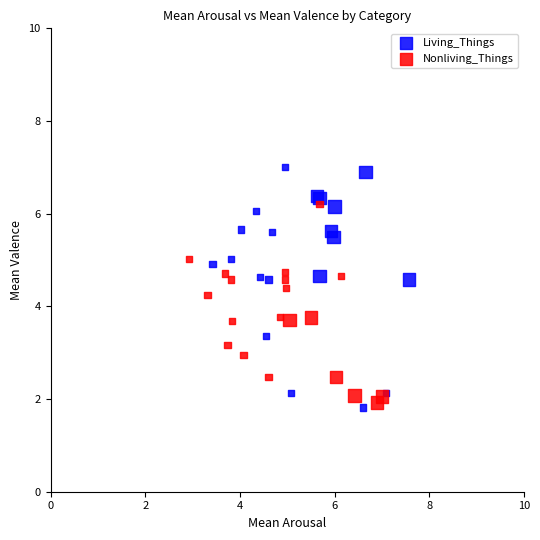

Which series has the largest Y range (max minus min)?

Living_Things